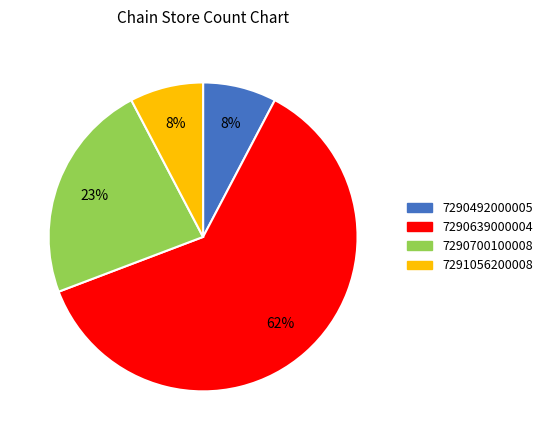

Which slice is the largest?

7290639000004